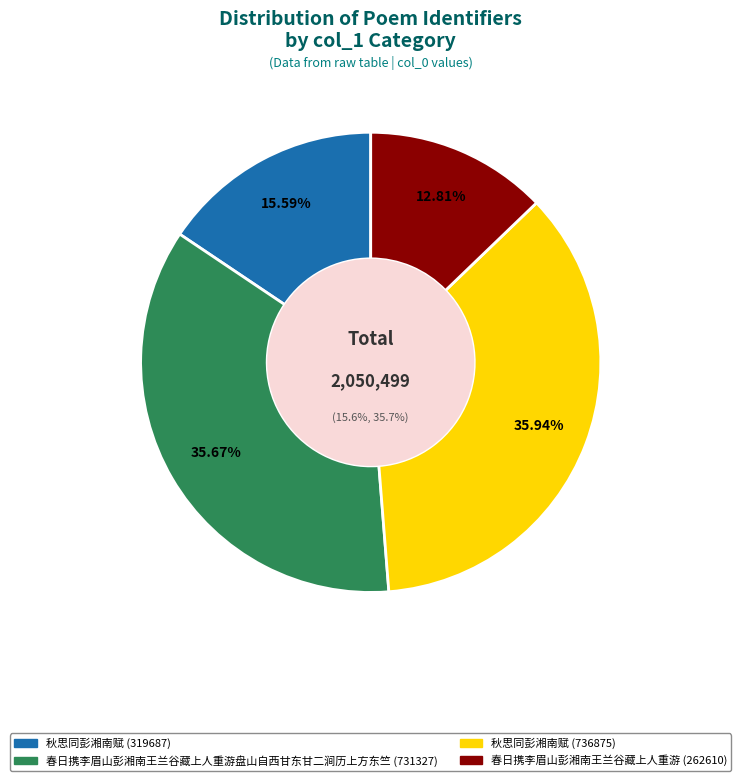

True or false: 秋思同彭湘南赋 (319687) accounts for 16% of the total.

True